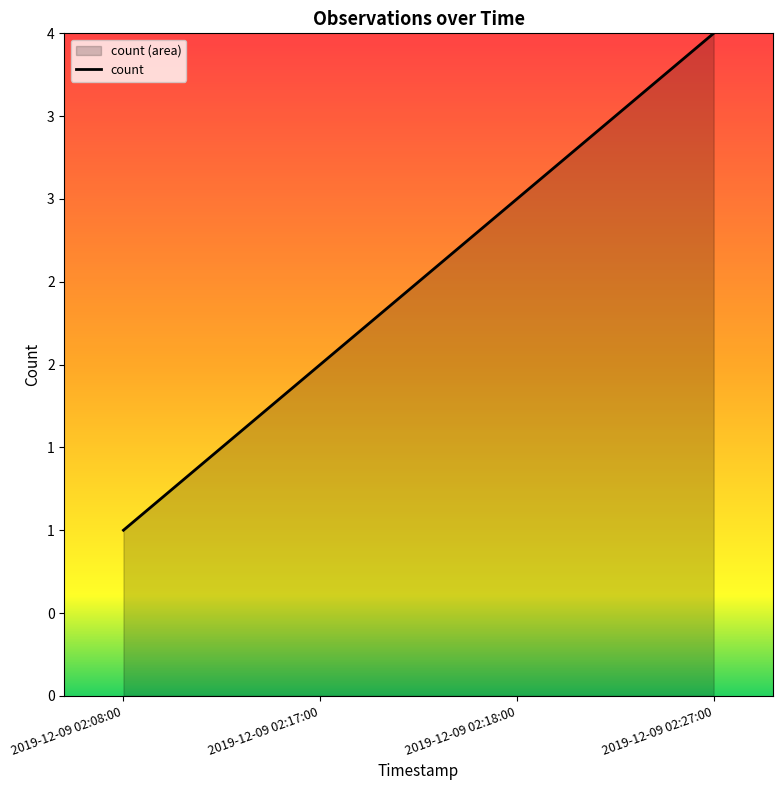

What is the difference between the values at 2019-12-09 02:27:00 and 2019-12-09 02:18:00?

1